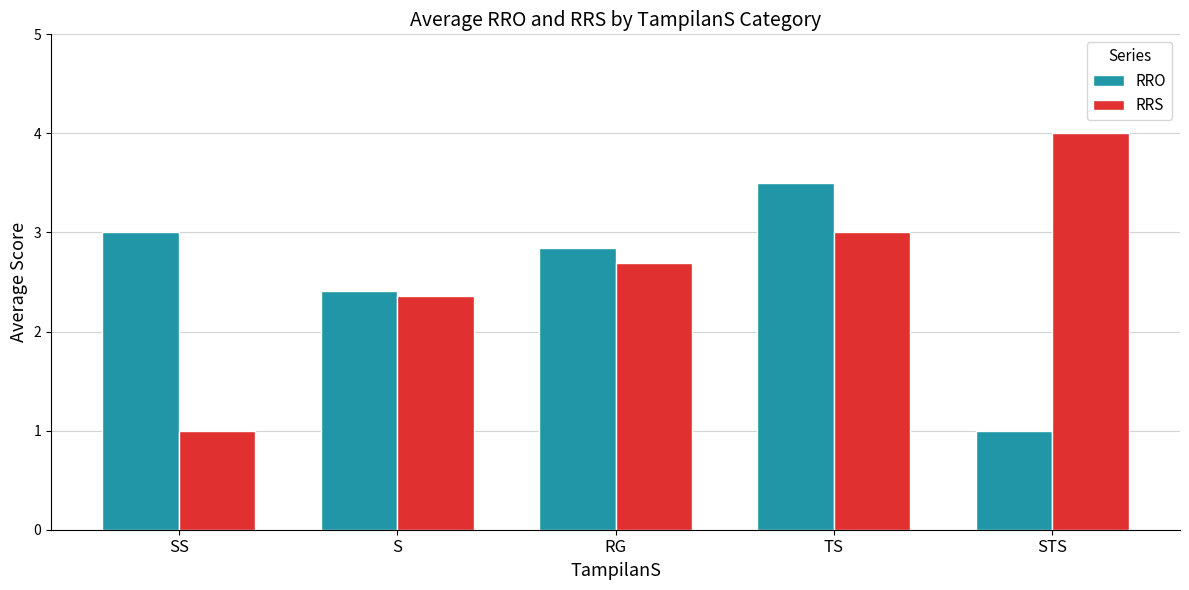

The RRO series shows 1.9 at TS. True or false?

False